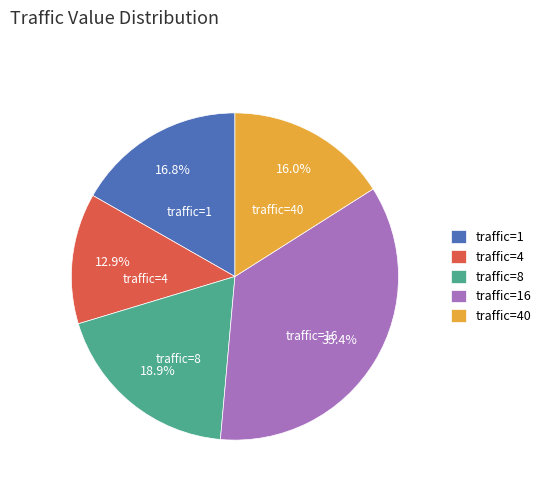

Which category has the biggest portion of the pie?

traffic=16